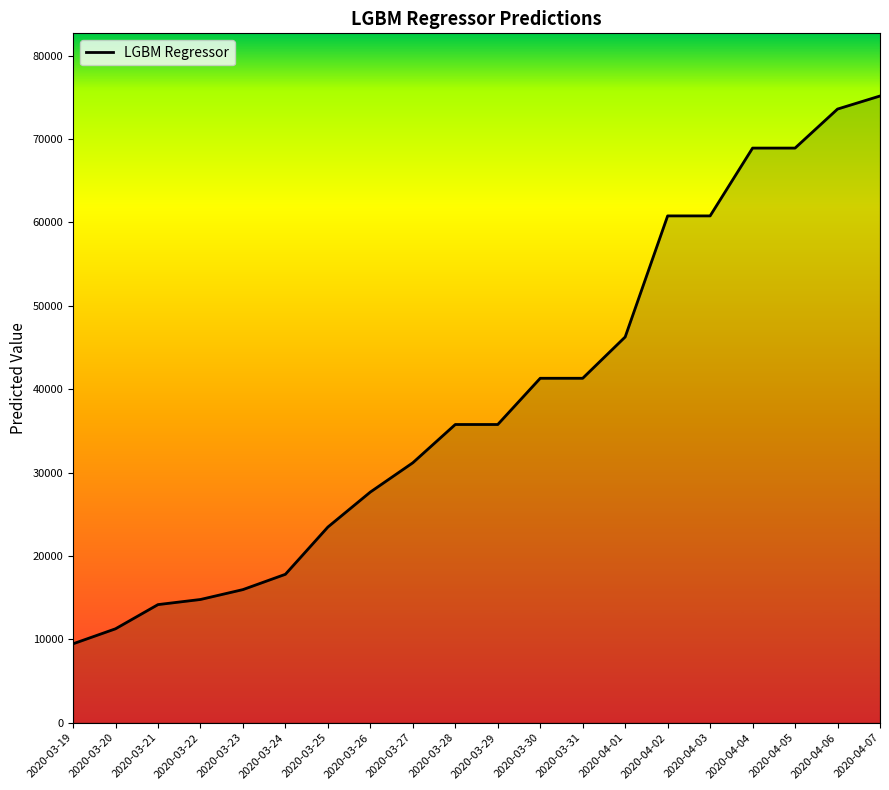

What value does the data have at 2020-03-20?

11266.1